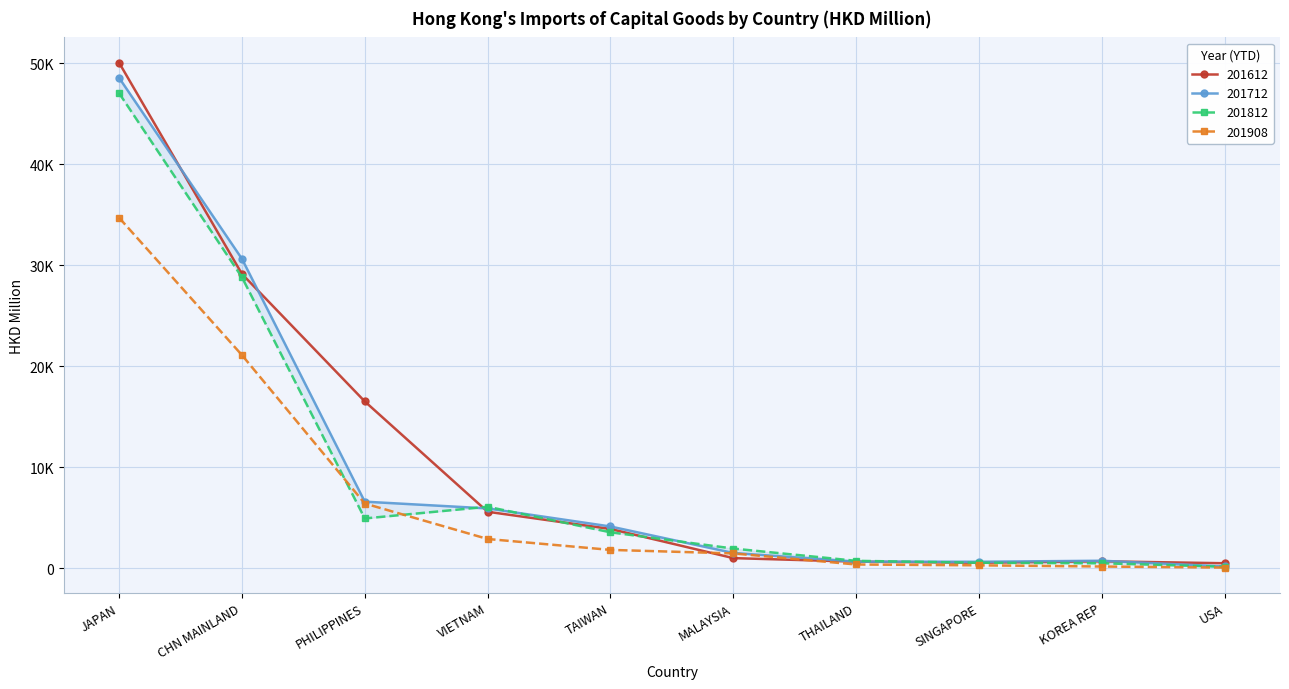

At which label is 201612 closest to 25288?

CHN MAINLAND